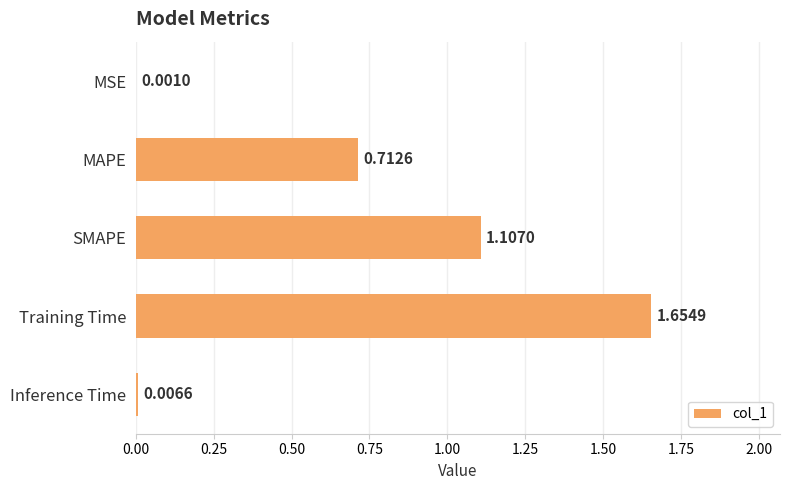

Which category has the highest value across all series?

Training Time